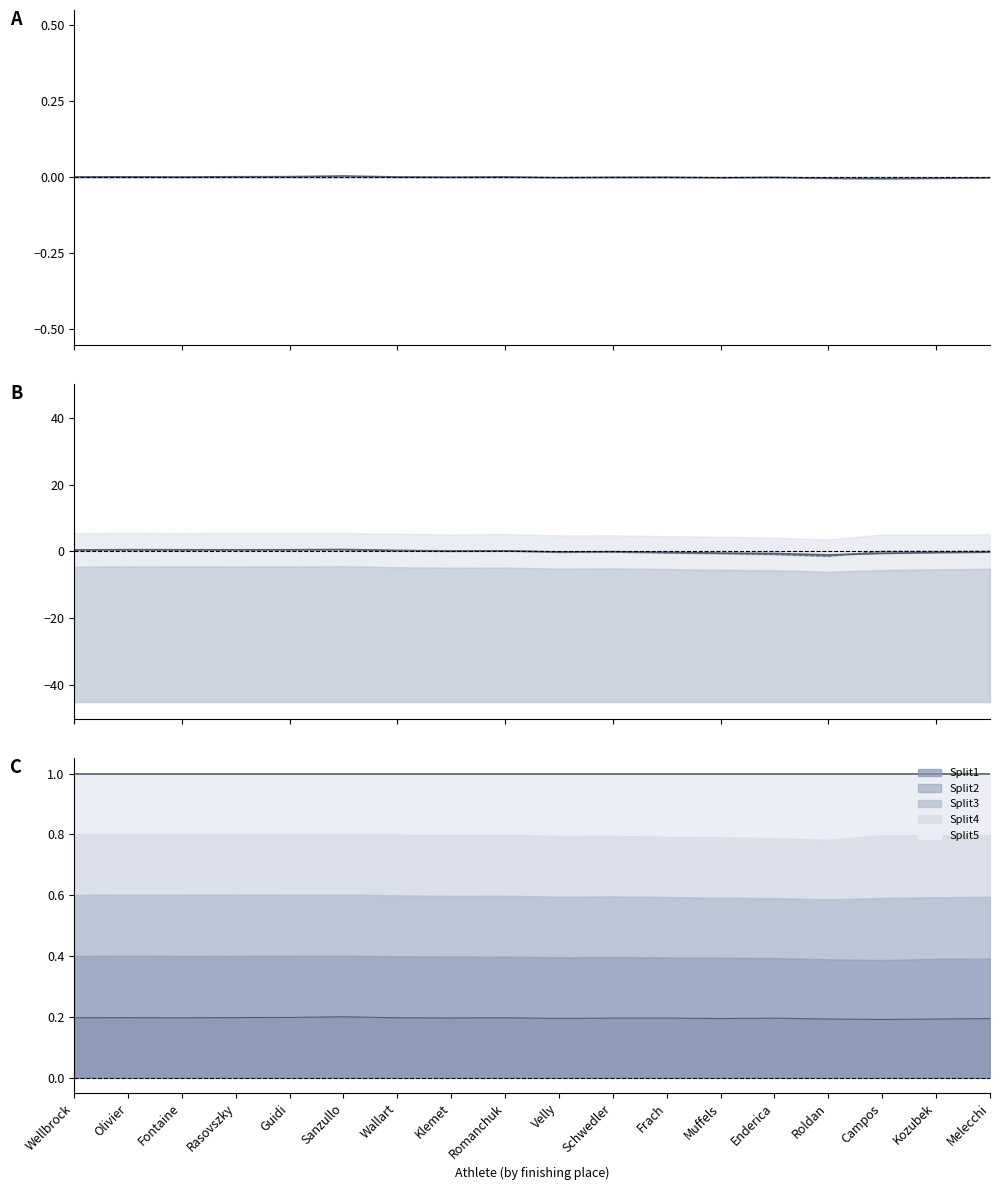

True or false: Split3 and Split4 cross at least once.

True